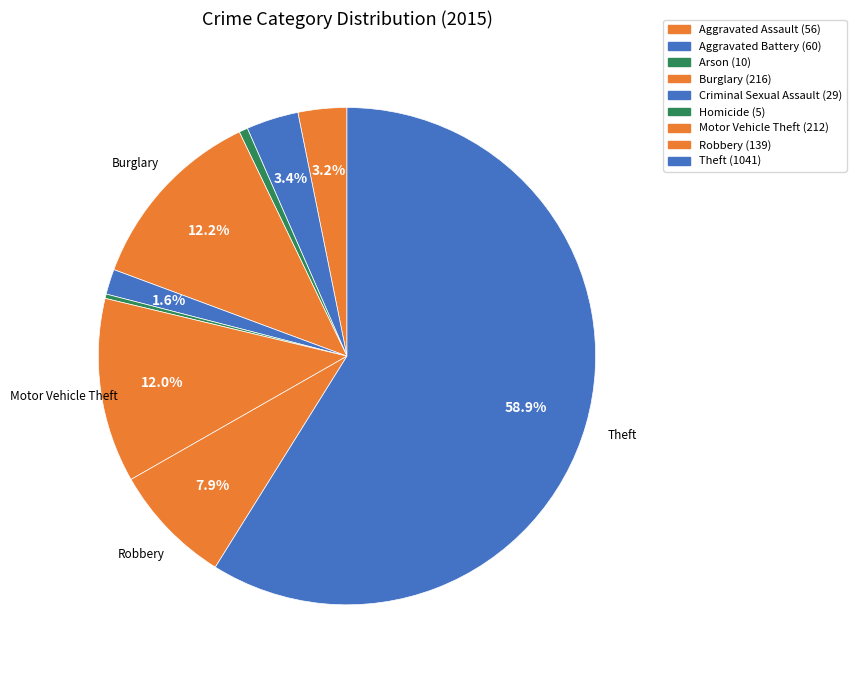

Does any single category account for the majority?

Yes